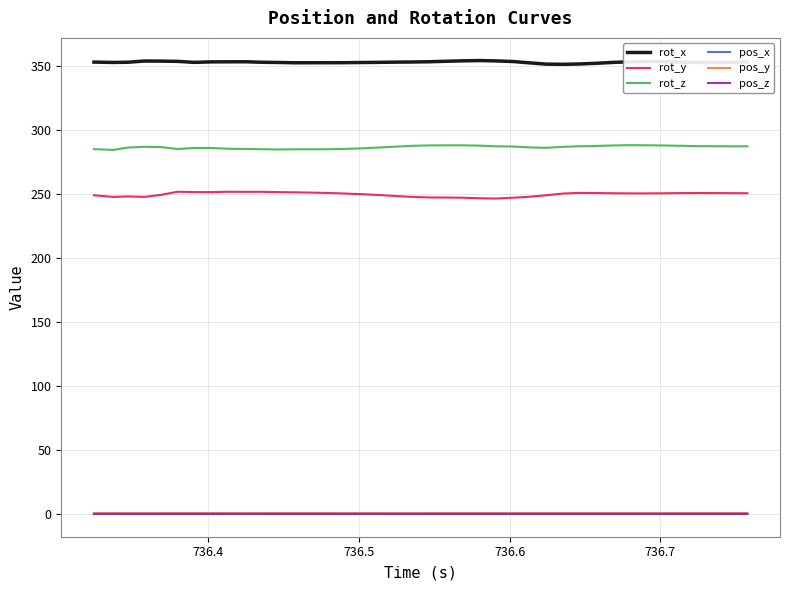

At how many categories does at least one series exceed 203?

40